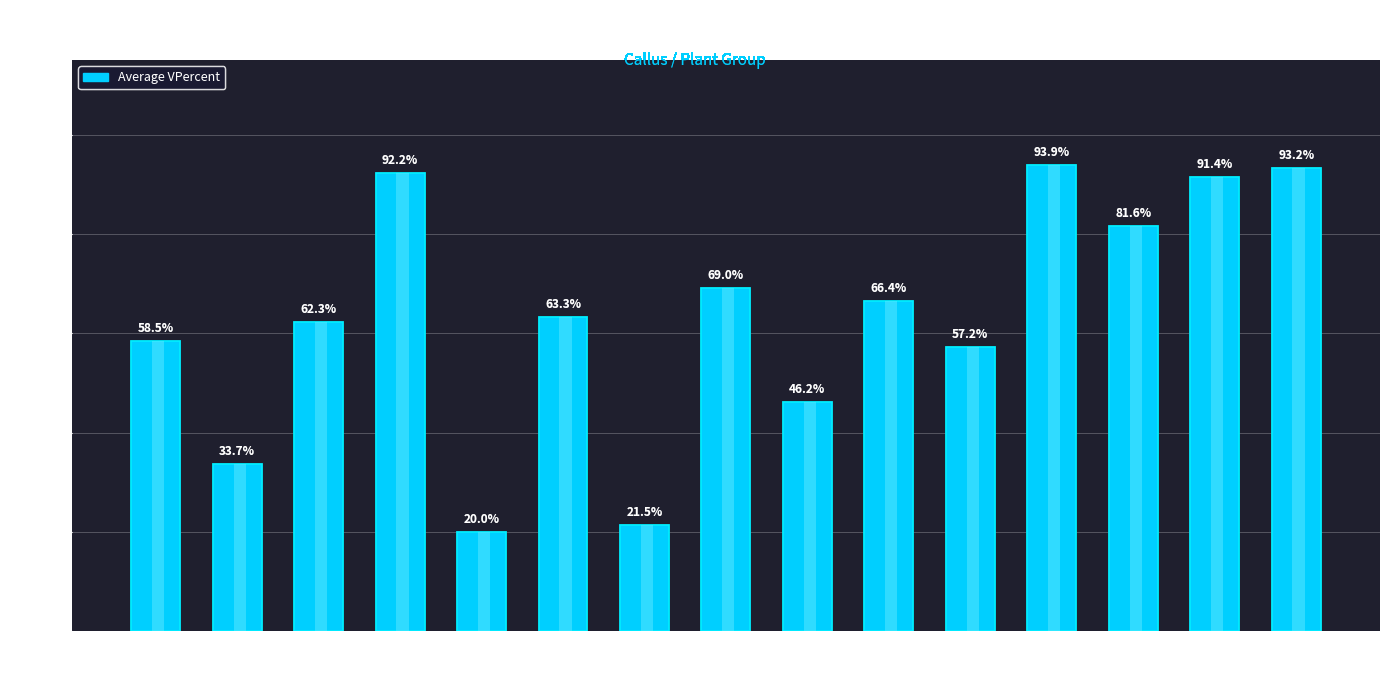

How many series are shown in this chart?

1